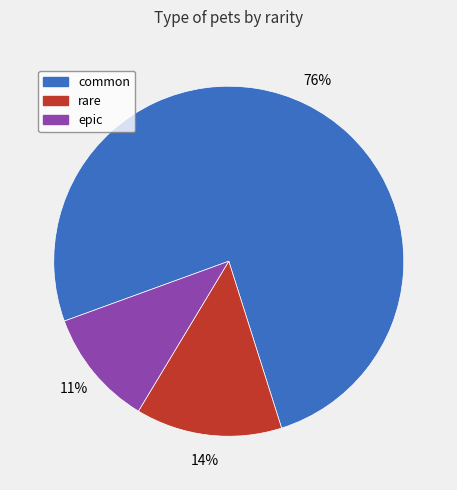

Is it true that epic is 11% of the pie?

True